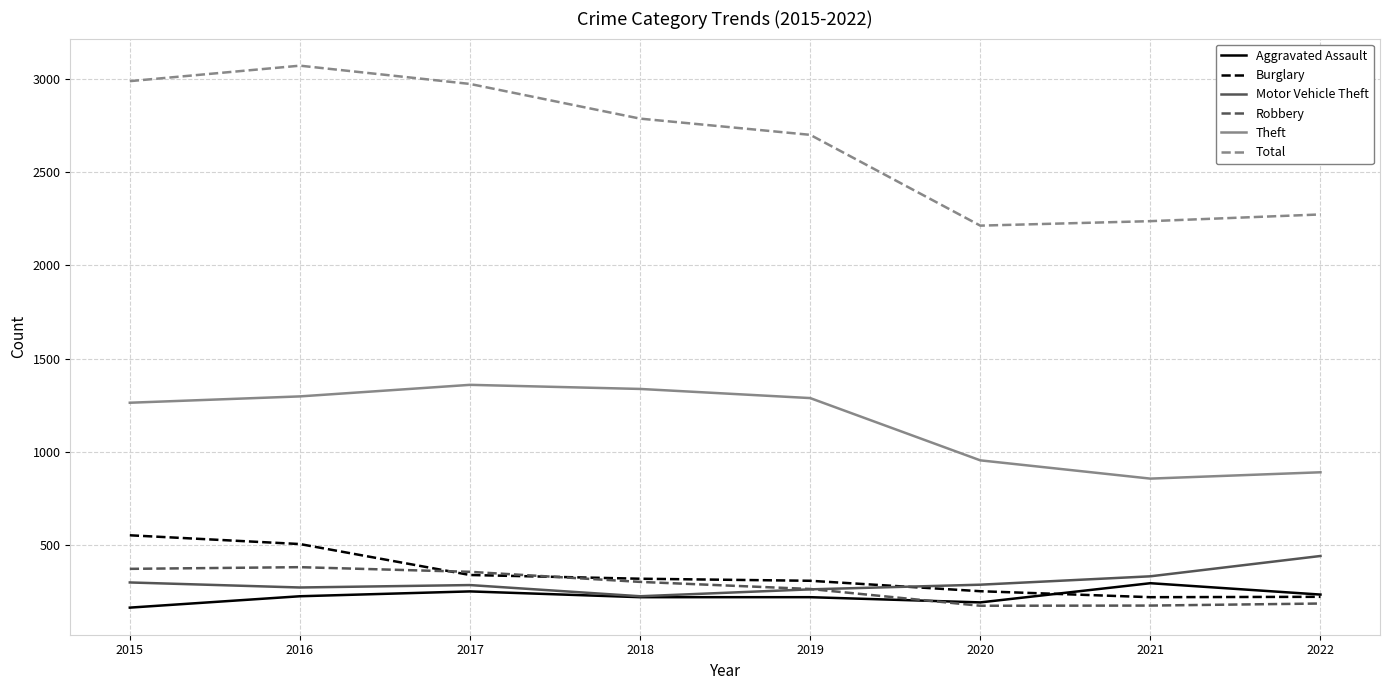

What is the sum of the Robbery values at 2021 and 2018?

477